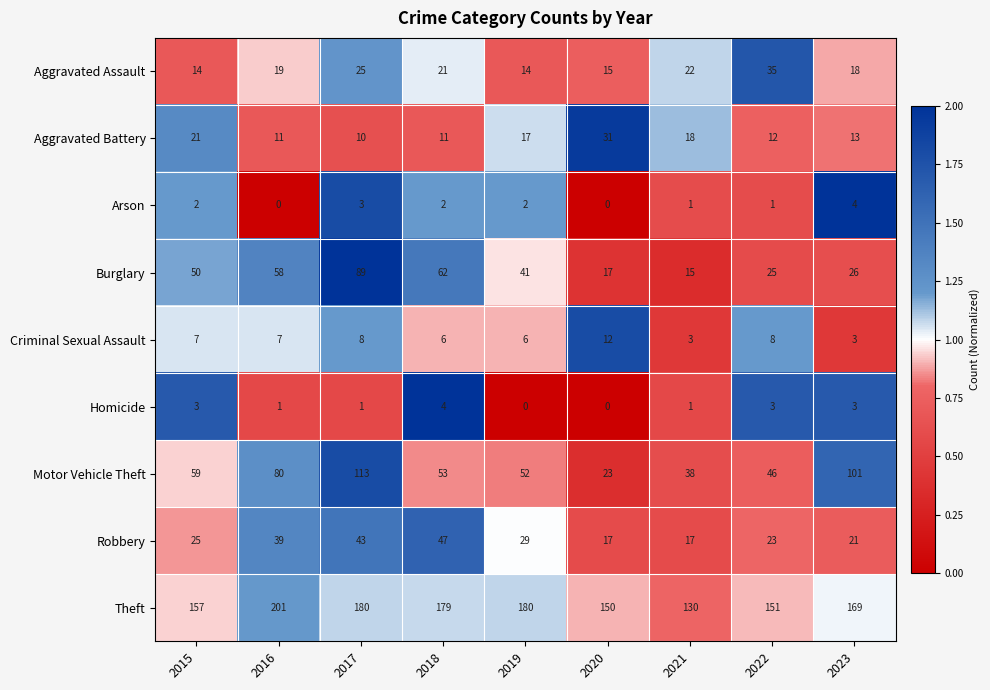

The Homicide series shows 4 at 2018. True or false?

True